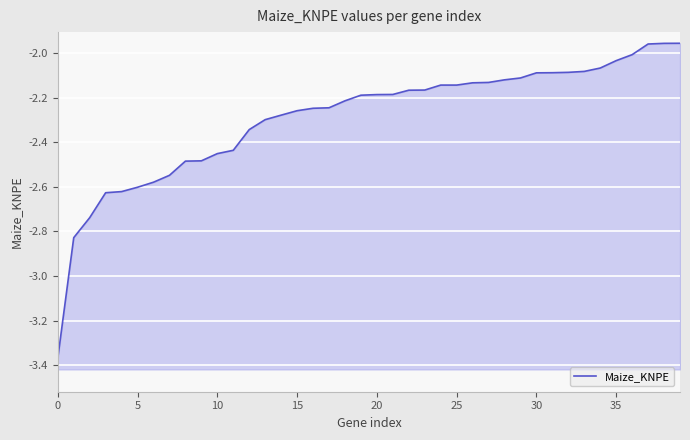

Reading left to right, extract all data points from this chart.

-3.4	-2.8	-2.7	-2.6	-2.6	-2.6	-2.6	-2.5	-2.5	-2.5	-2.5	-2.4	-2.3	-2.3	-2.3	-2.3	-2.2	-2.2	-2.2	-2.2	-2.2	-2.2	-2.2	-2.2	-2.1	-2.1	-2.1	-2.1	-2.1	-2.1	-2.1	-2.1	-2.1	-2.1	-2.1	-2.0	-2.0	-2.0	-2.0	-2.0